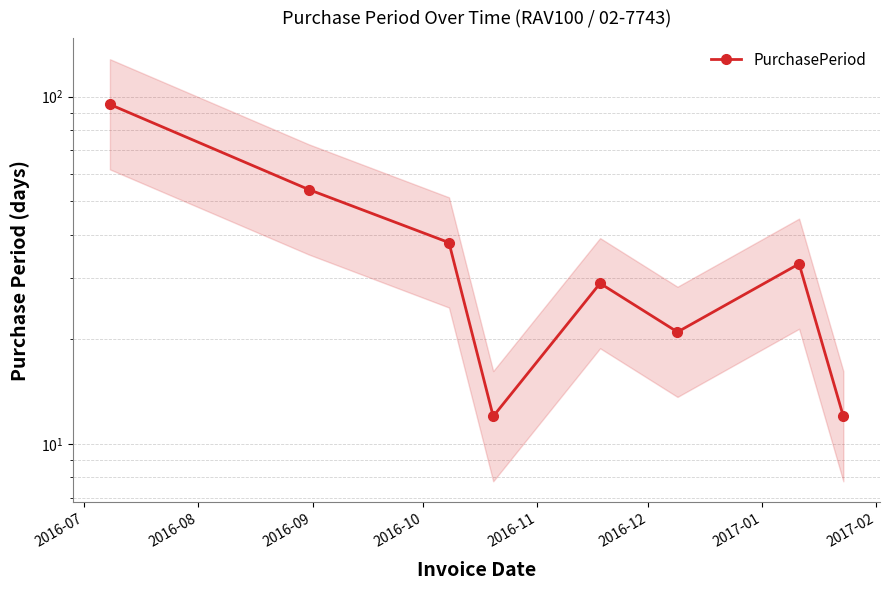

What is the value of the 4th point from the left?

12